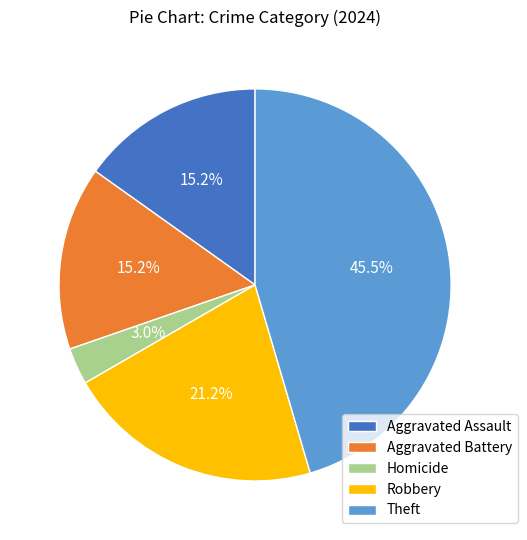

To the nearest percent, what portion does Homicide represent?

3%